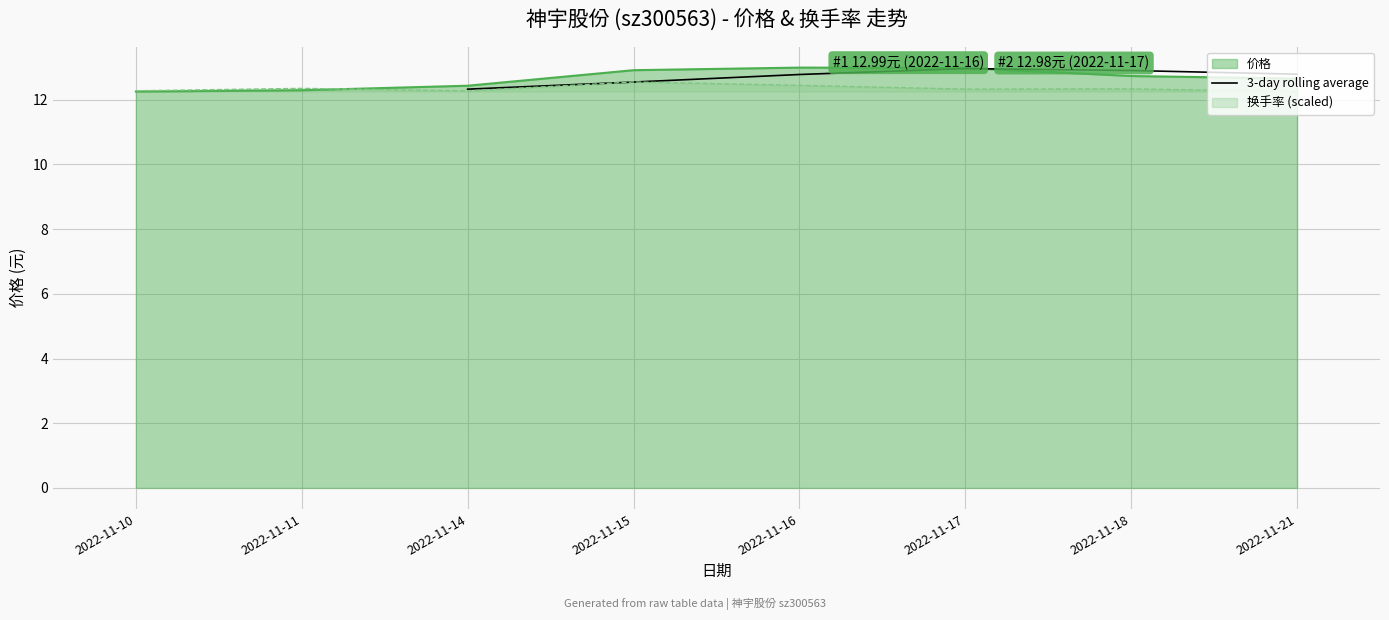

The 价格 series shows 8.5 at 2022-11-17. True or false?

False